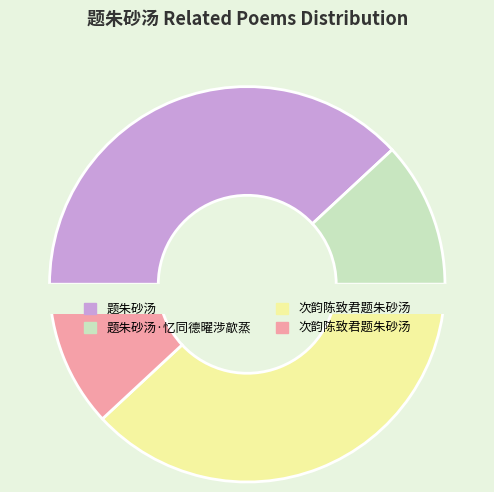

To the nearest percent, what is the difference between the 次韵陈致君题朱砂汤 and 题朱砂汤·忆同德曜涉歊蒸 slice percentages?

26%